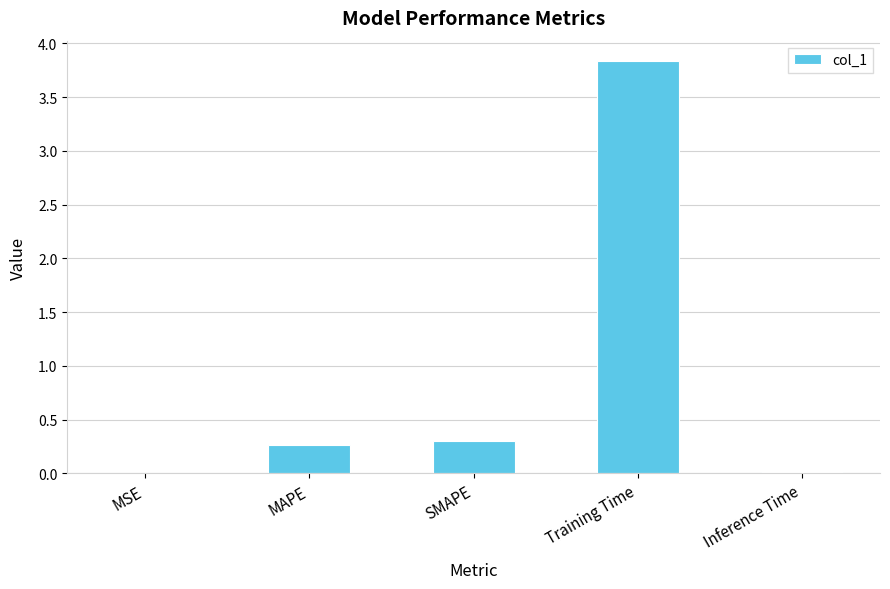

The chart shows a value of 0.4 at MAPE. True or false?

False